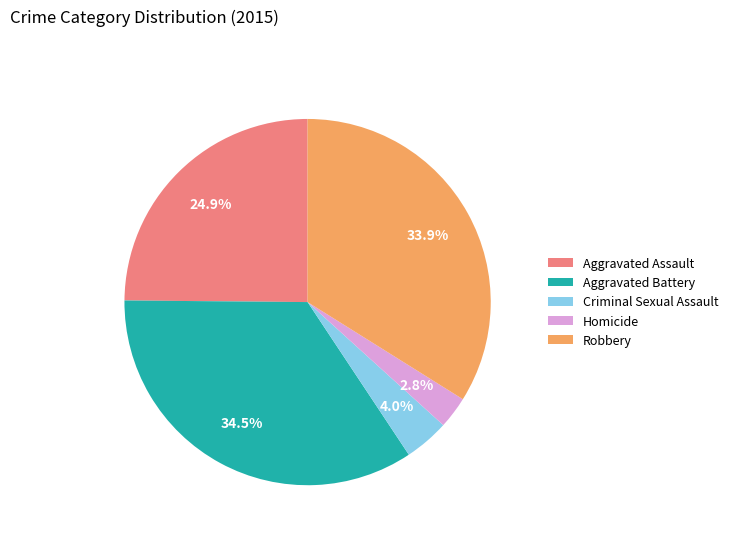

To the nearest percent, what percentage of the pie is Robbery?

34%